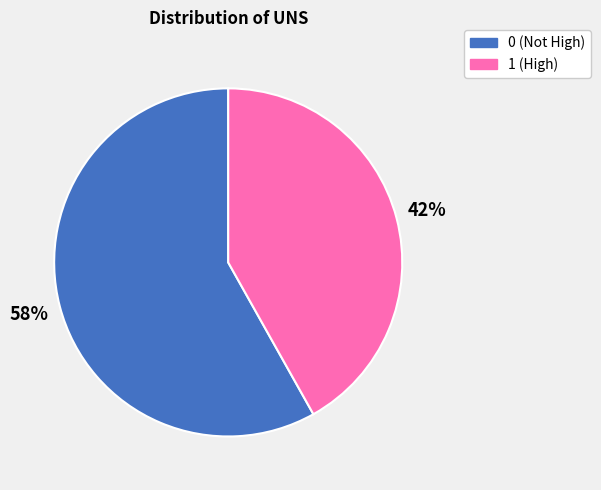

To the nearest percent, what is the average slice percentage?

50%